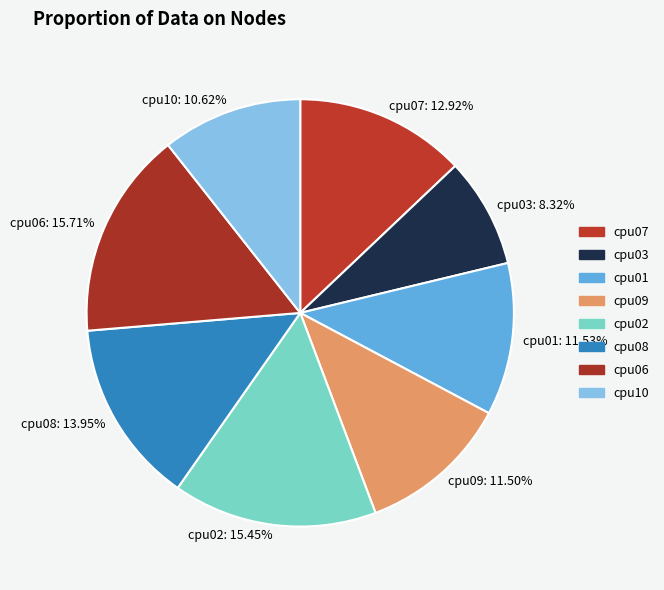

What is the ratio of the value at cpu10 to the value at cpu09?

0.9